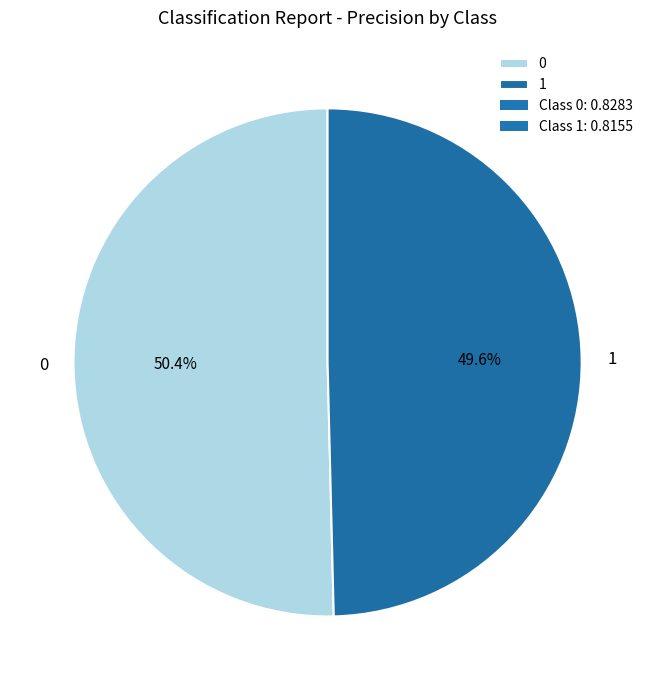

Is 1 the majority of the pie?

No